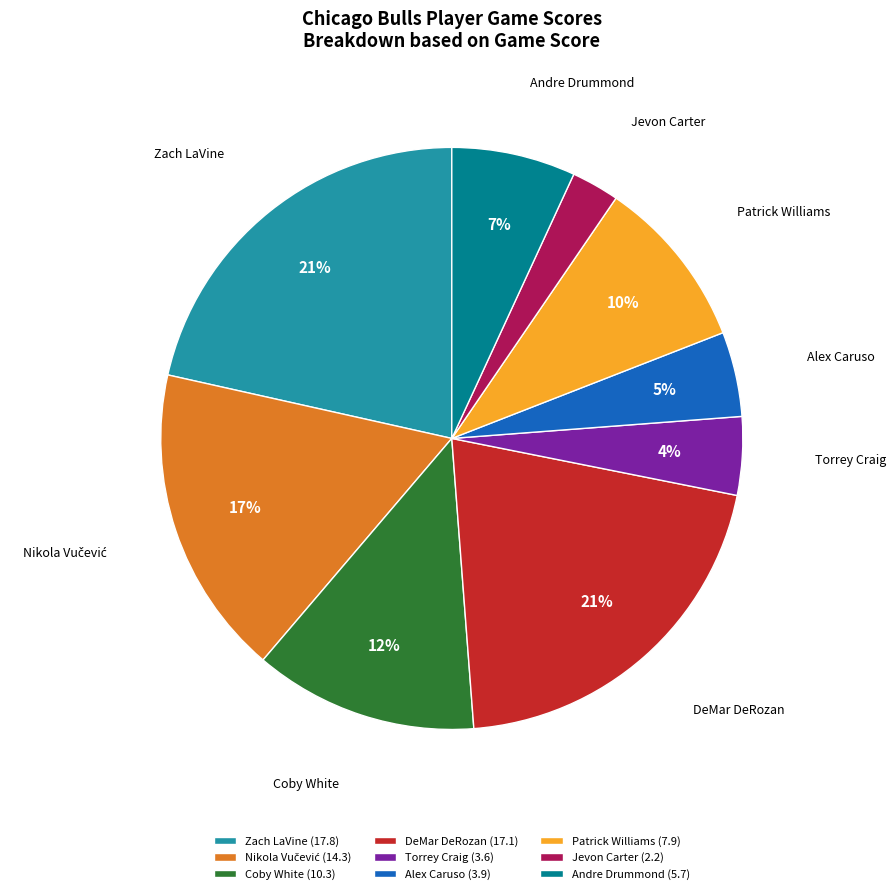

The Alex Caruso slice represents 5% of the pie. True or false?

True